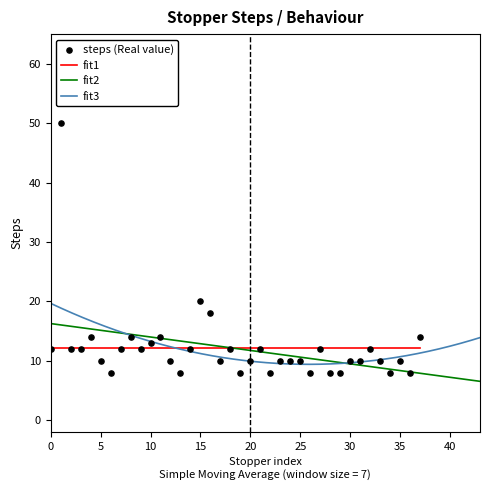

Which series reaches the maximum Y coordinate?

steps